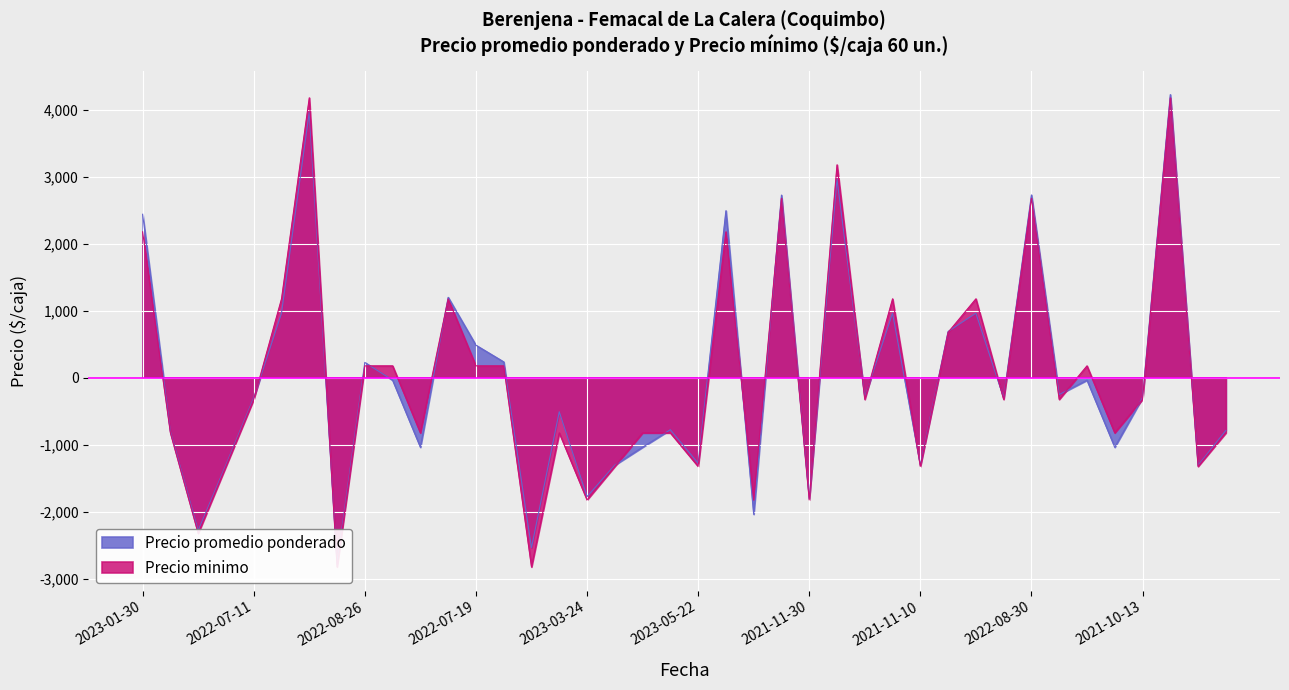

What is the difference between the Precio promedio ponderado values at 2022-08-26 and 2023-01-13?

2735.0